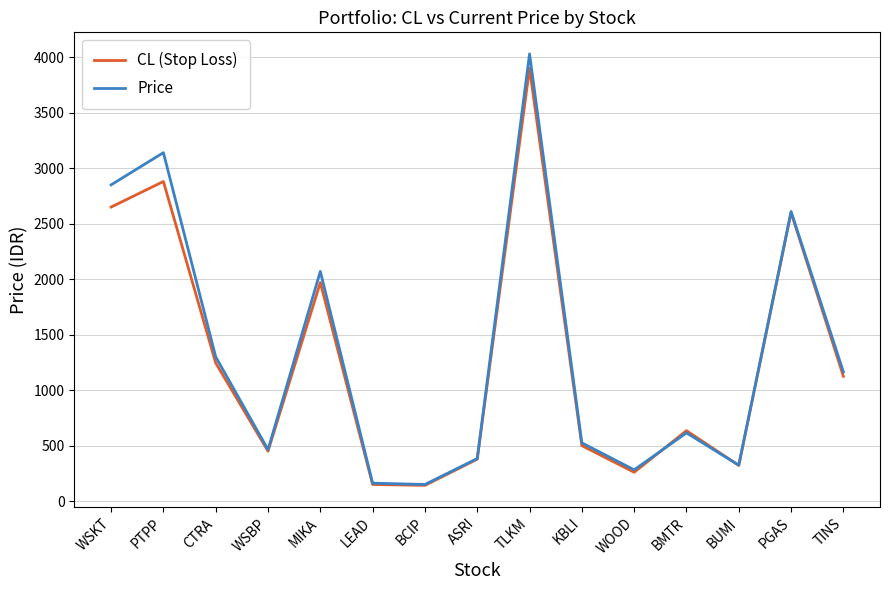

What is the total value across all series at TLKM?

7930